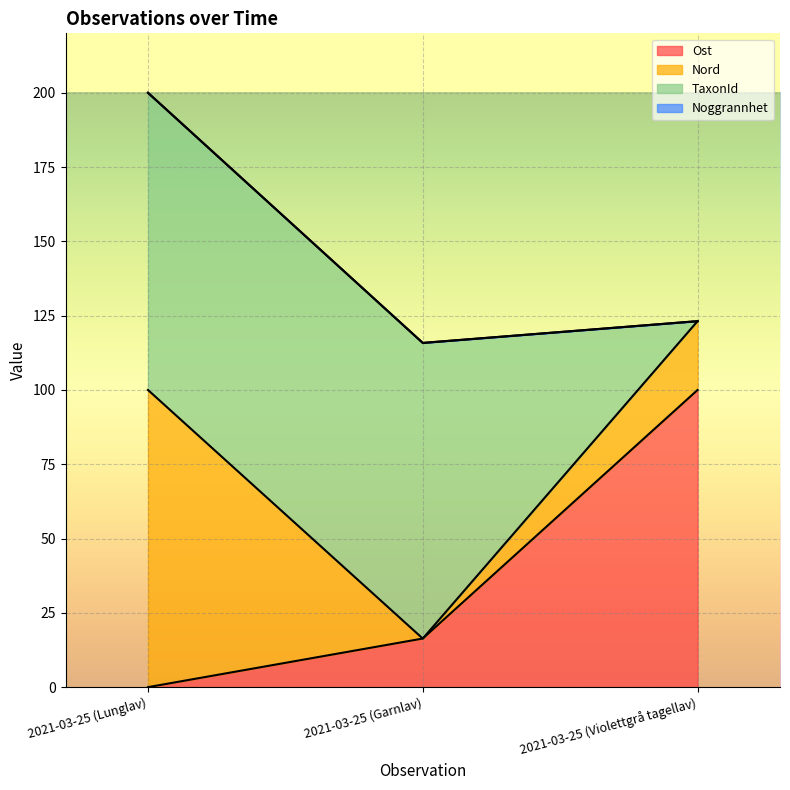

What is the maximum value for Ost?

100.0